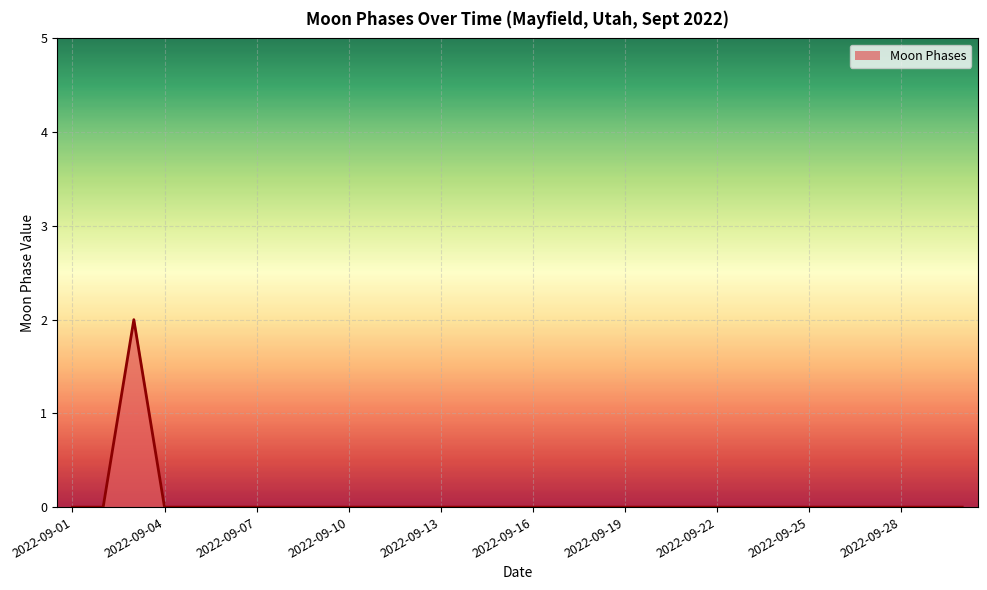

The chart shows a value of 1 at 2022-09-22. True or false?

False